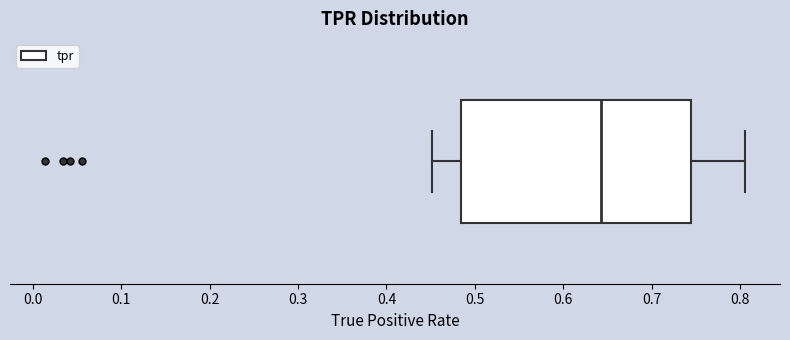

Where is the right edge of the box on the x-axis? The values are not printed on the chart, so give them approximately, as read against the axis.

0.74